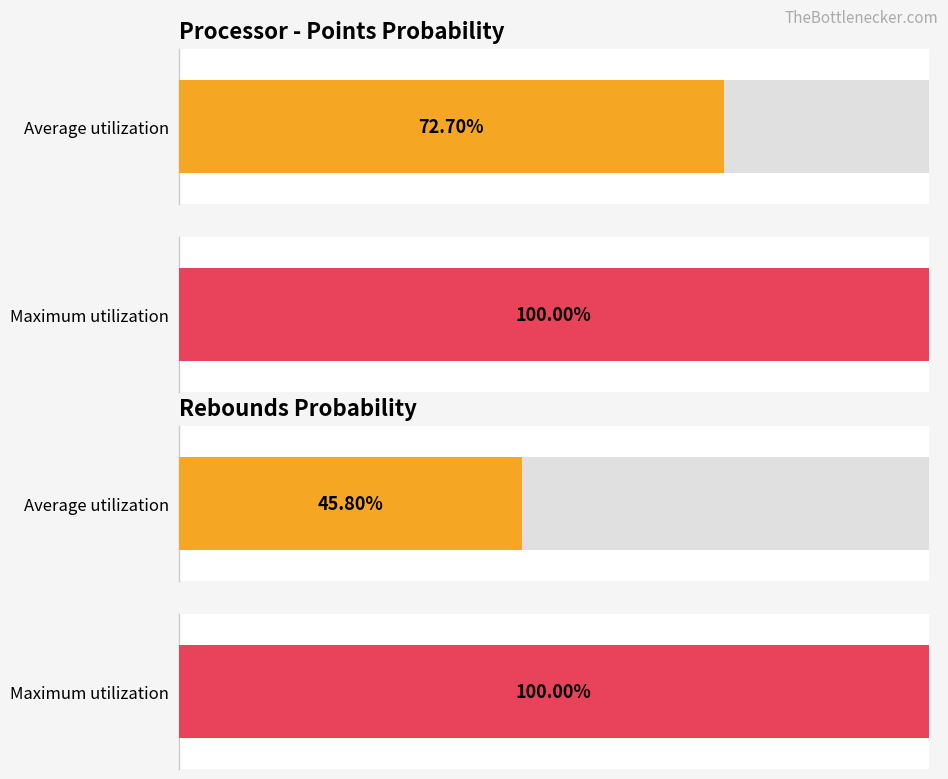

What is the maximum value shown in the chart?

100